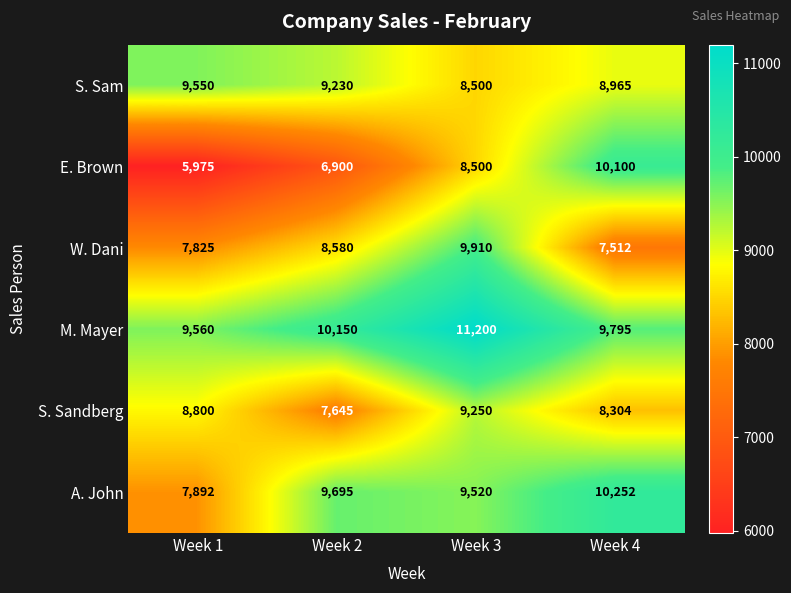

Which category has the lowest value across all series?

Week 1